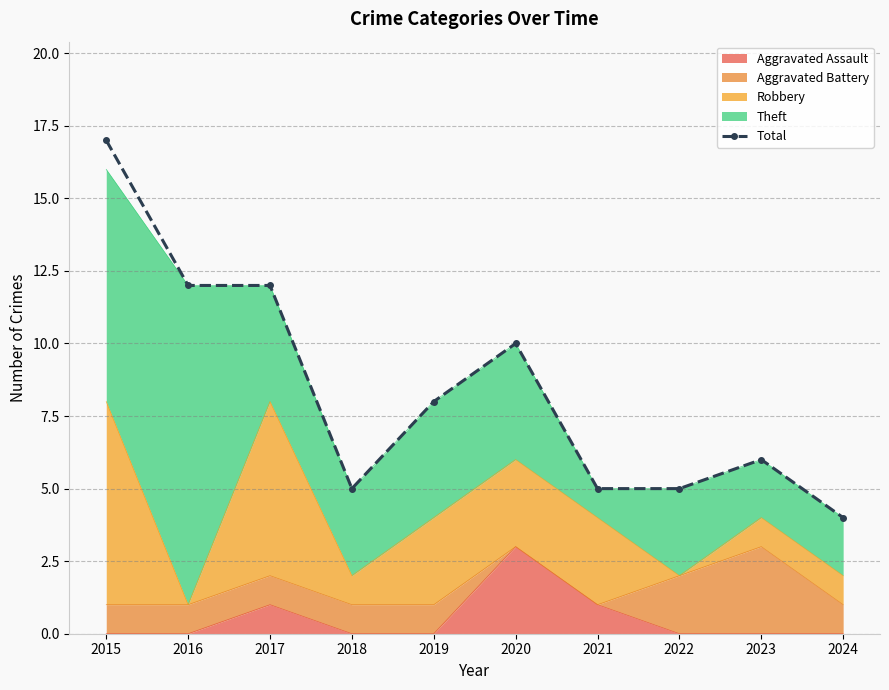

True or false: there are more than 0 points higher than both neighbors.

True